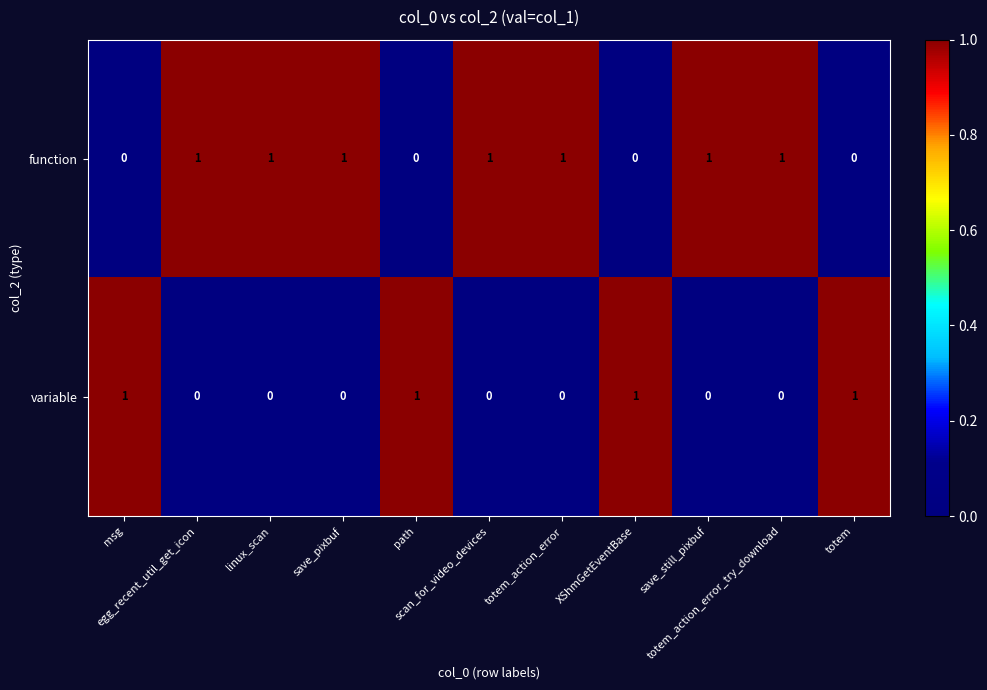

Count the function values in the range 0 to 1.

11